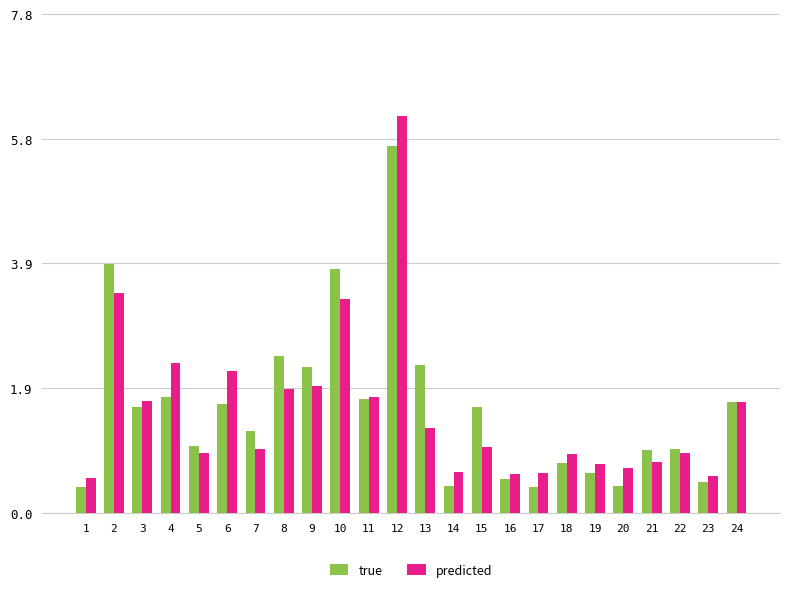

What is the difference between the maximum and minimum values in the true series?

5.3